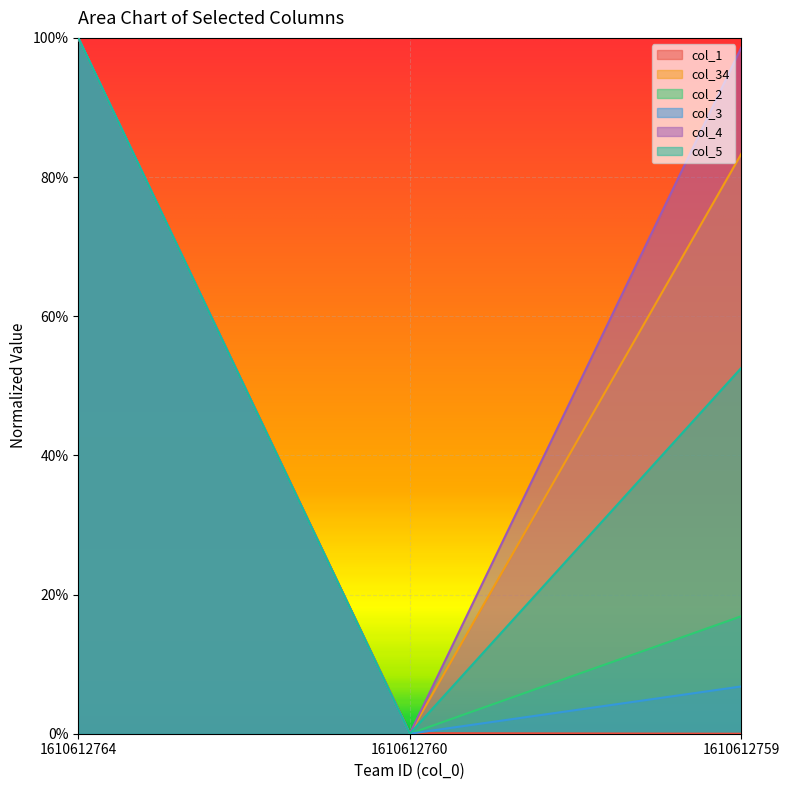

What is the sum of all col_3 values?

1.1